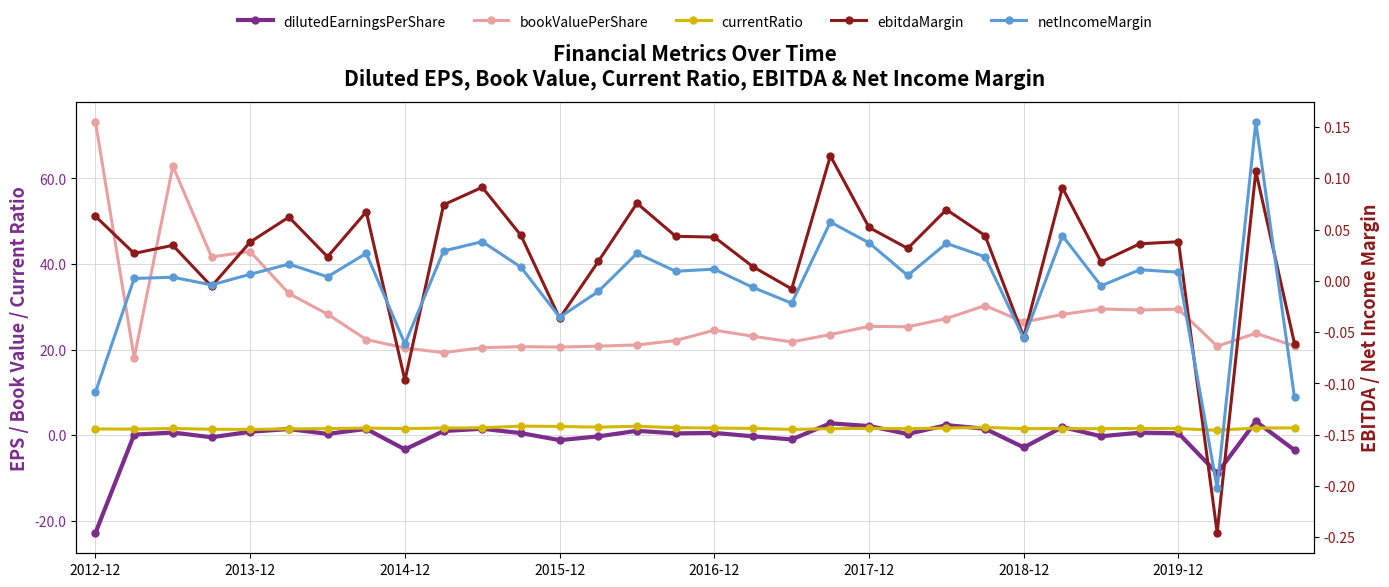

Where does the bookValuePerShare series first go above 24?

2012-12